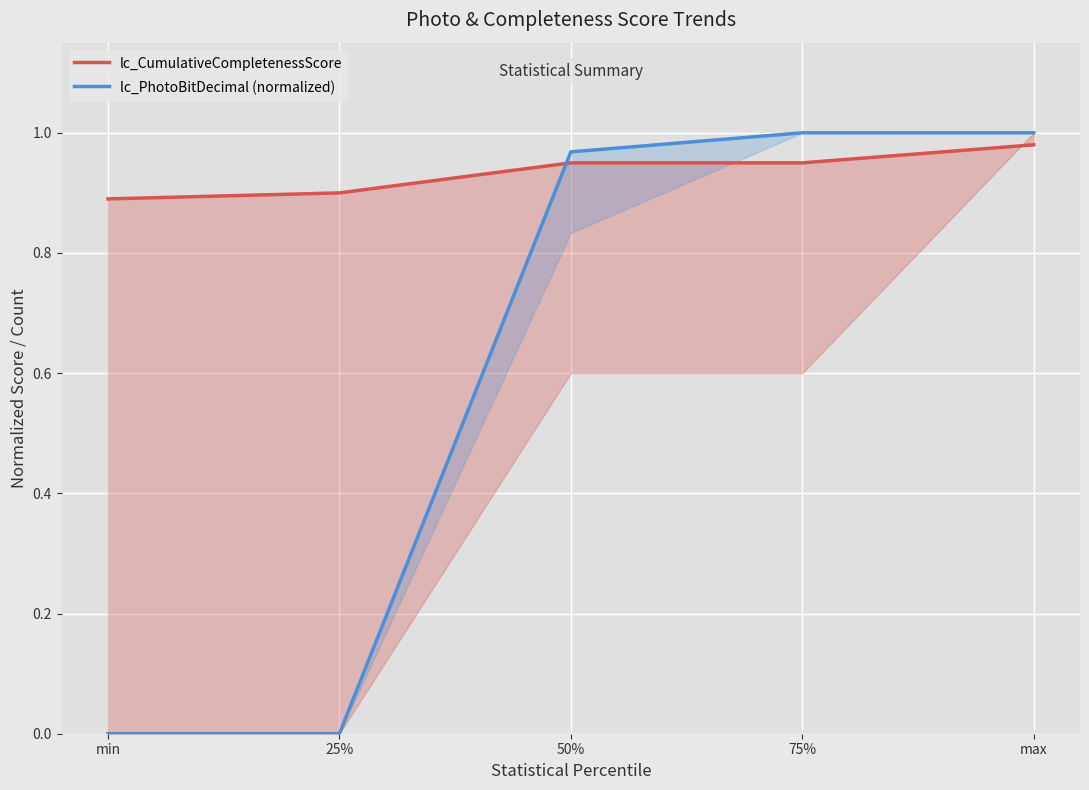

Which series changed the most between 25% and 50%?

lc_PhotoBitDecimal (normalized)